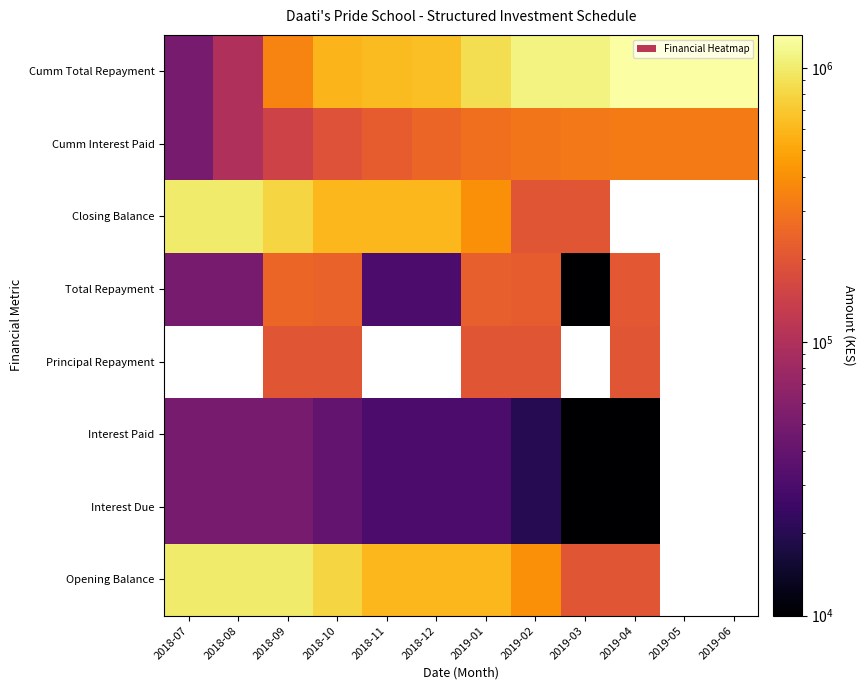

True or false: Total Repayment has a value of 80376.7 at 2018-08.

False